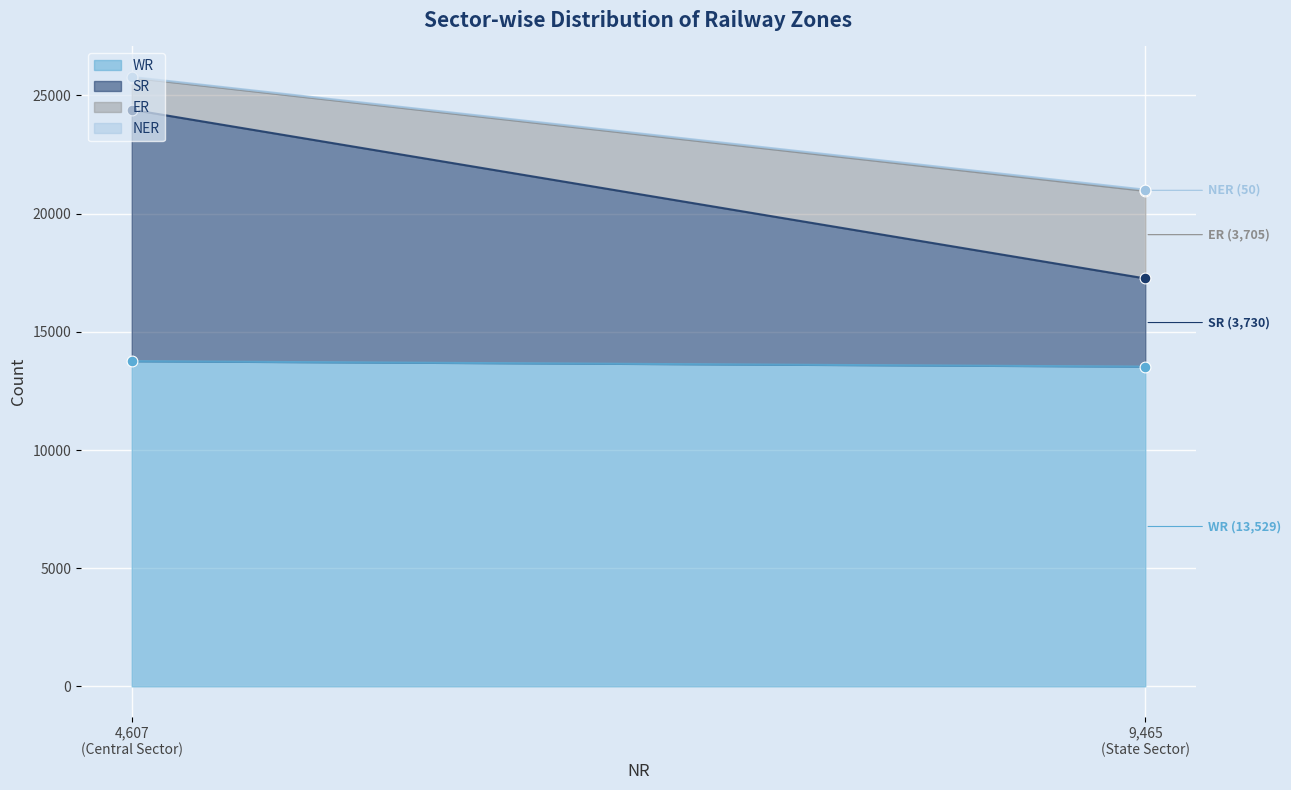

What are all the series names shown in the legend?

WR, SR, ER, NER